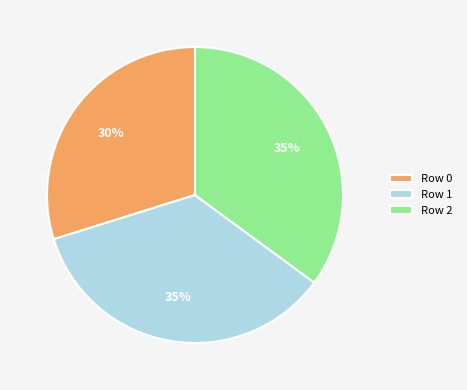

Does Row 2 represent more than half of the total?

No